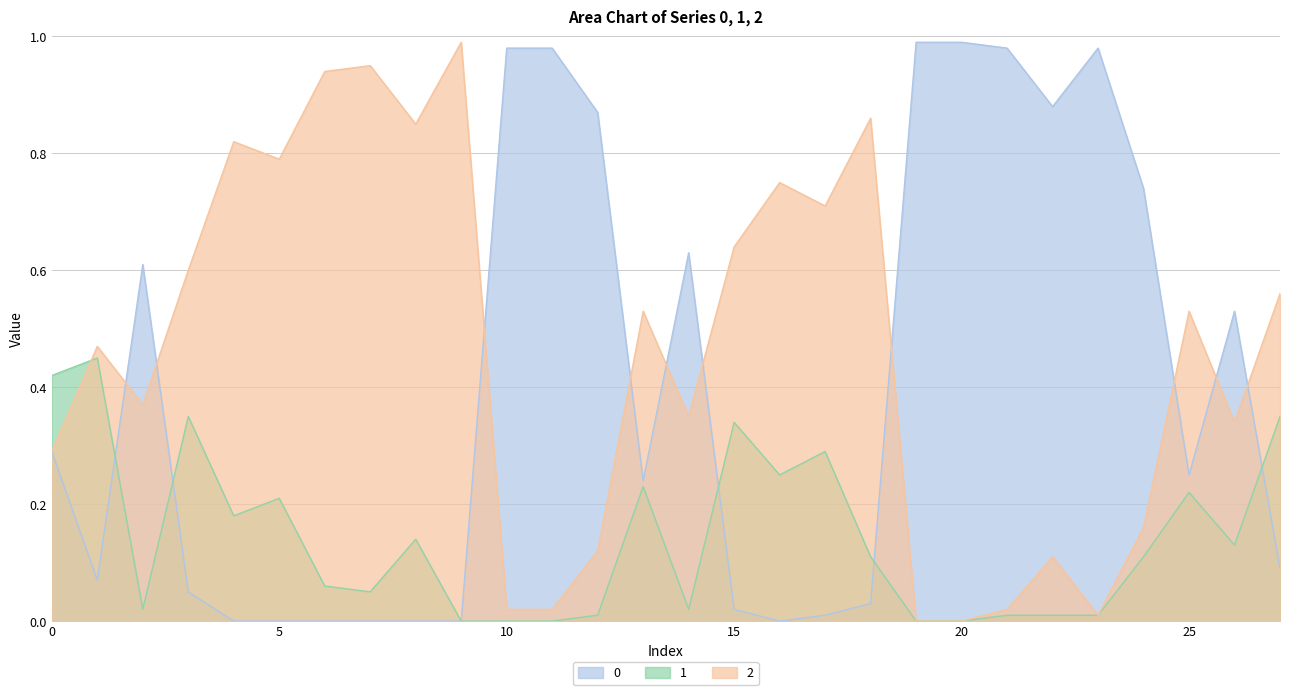

The value of 1 at 19 is -0.1. True or false?

False